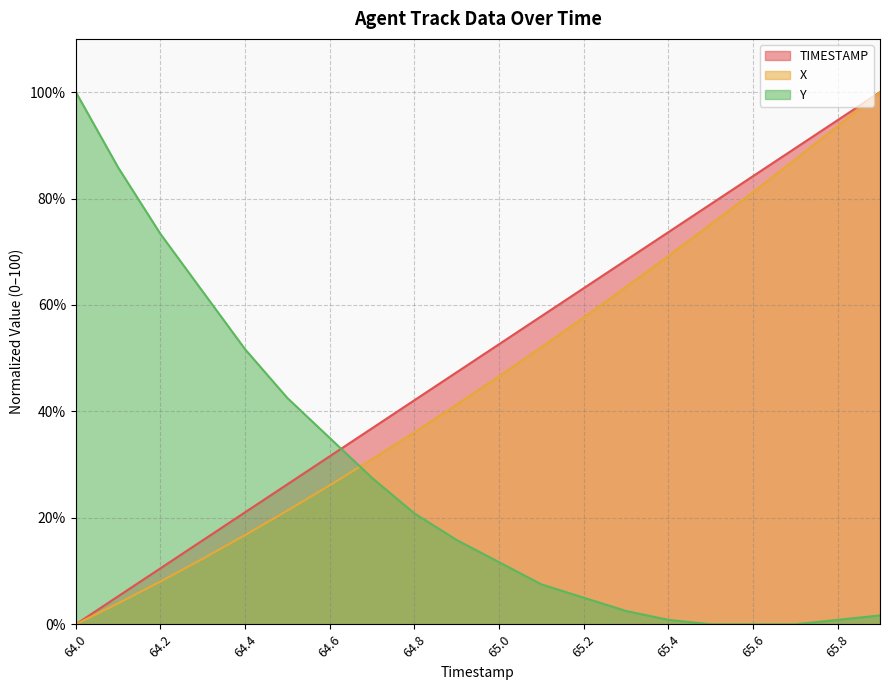

What is the average value of the X series?

46.2